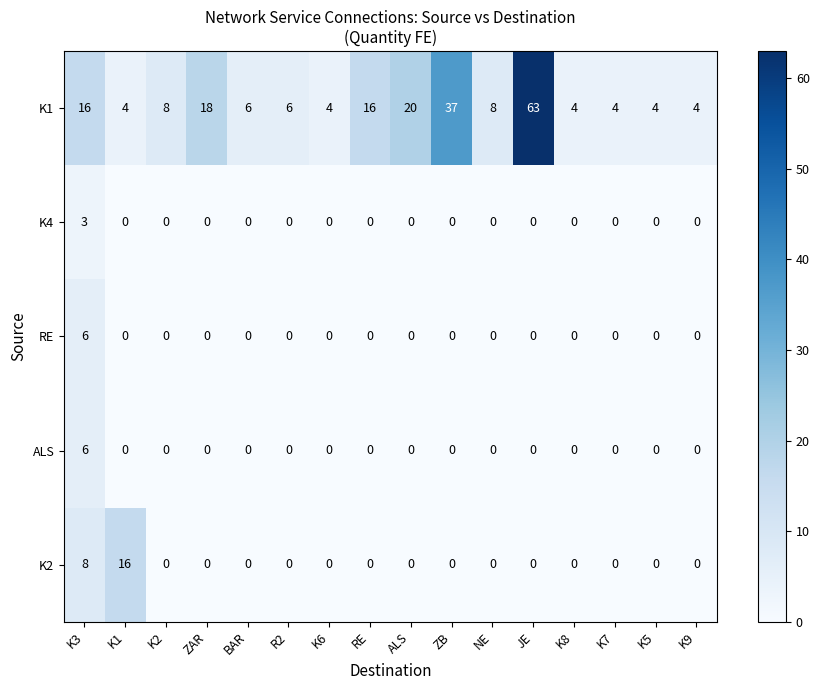

What is the maximum value shown in the chart?

63